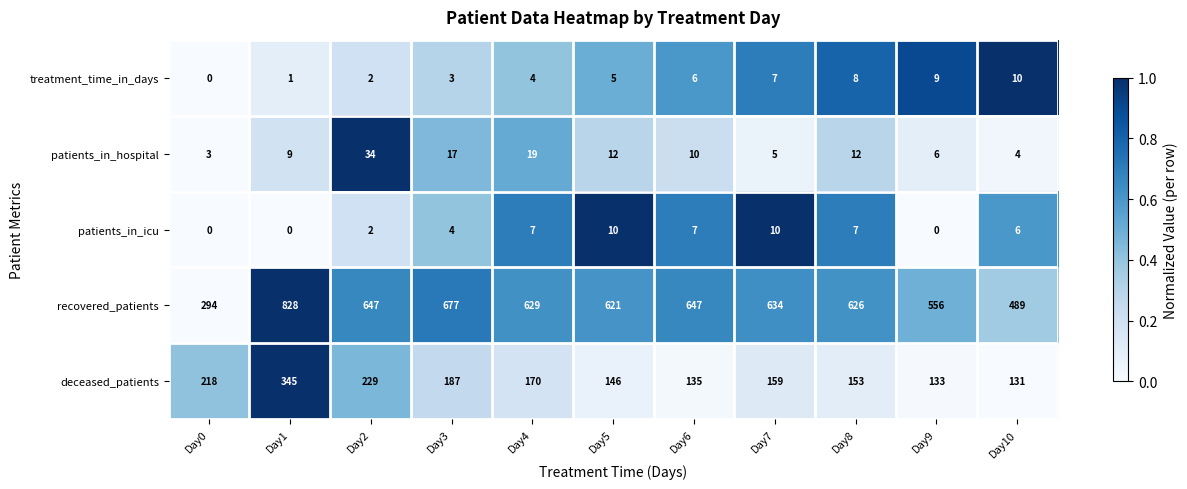

What is the difference between the second highest and minimum values in the patients_in_icu series?

10